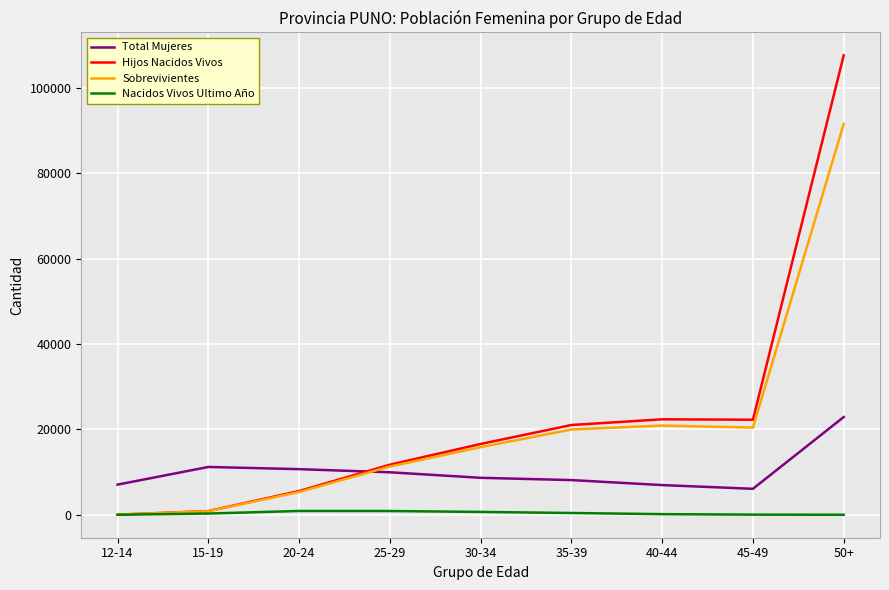

At how many categories does at least one series exceed 28672?

1